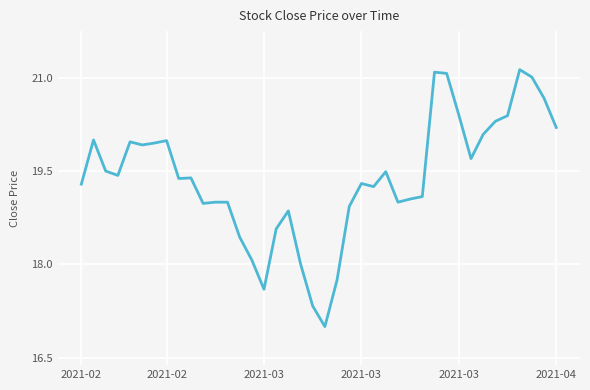

What is the minimum value shown in the chart?

17.0